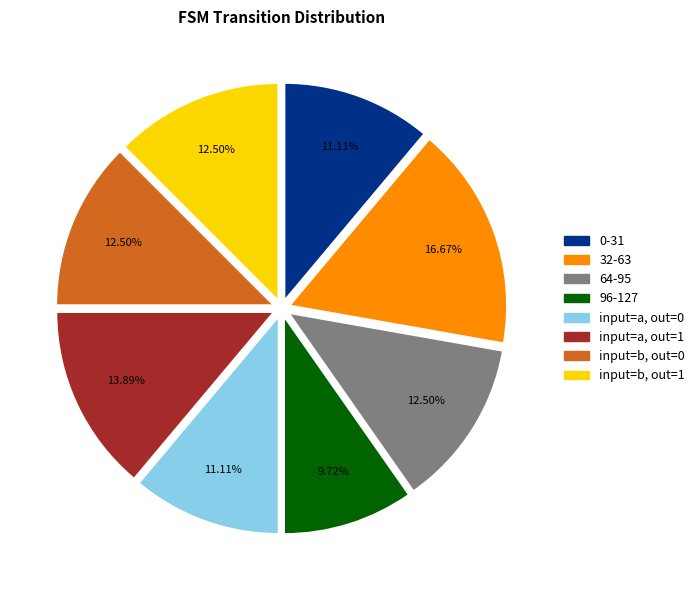

Is there any slice that represents more than half of the pie?

No